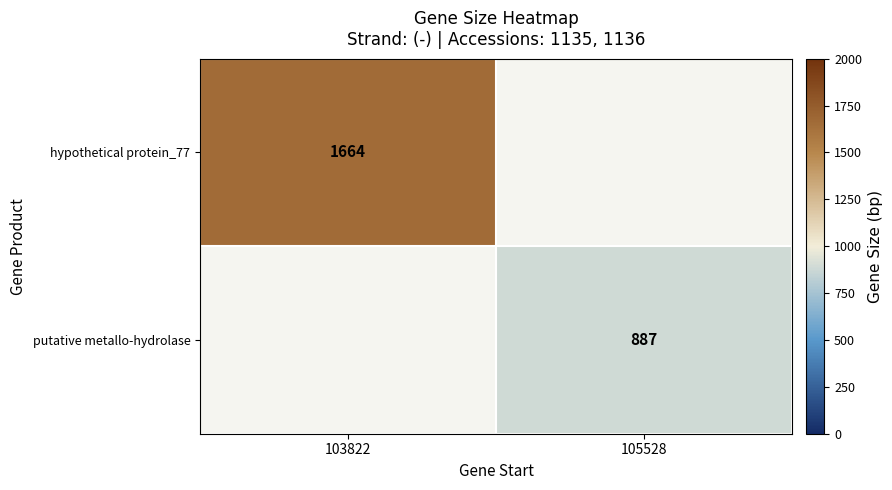

Is the value of putative metallo-hydrolase at 105528 greater than the value of hypothetical protein_77 at 103822?

No